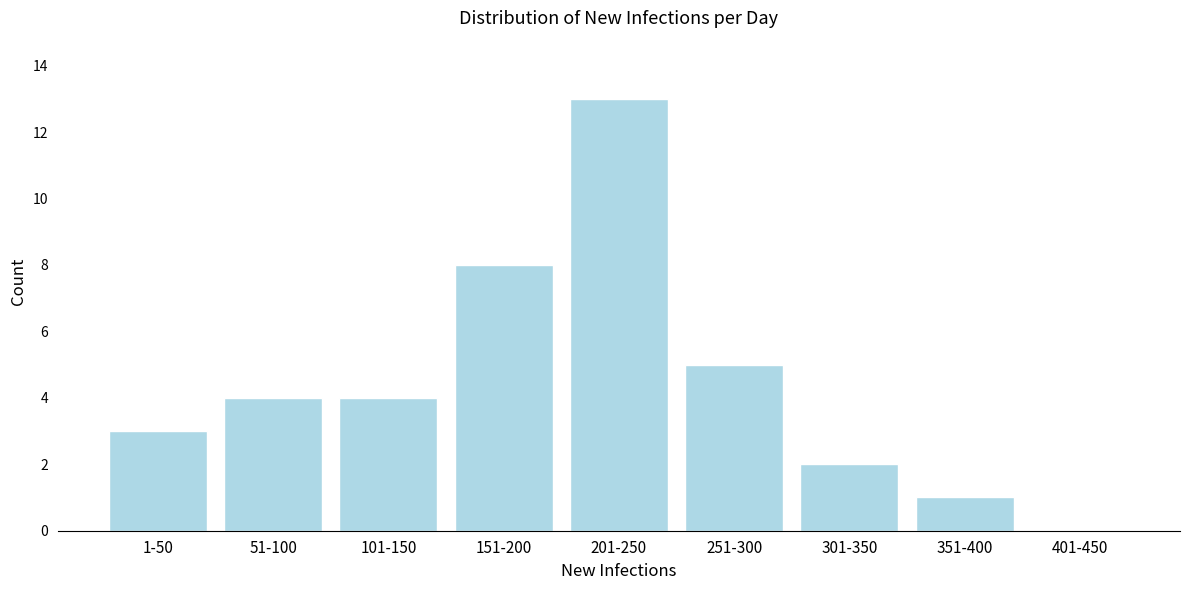

Reading left to right, list all the values displayed in this chart.

1-50=3	51-100=4	101-150=4	151-200=8	201-250=13	251-300=5	301-350=2	351-400=1	401-450=0